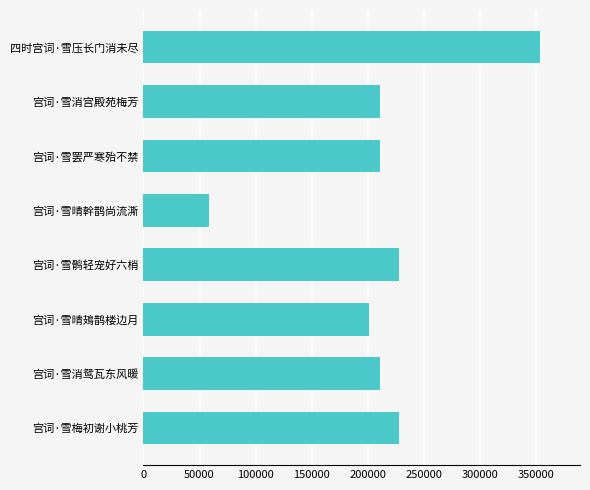

How many values are below 211418?

4